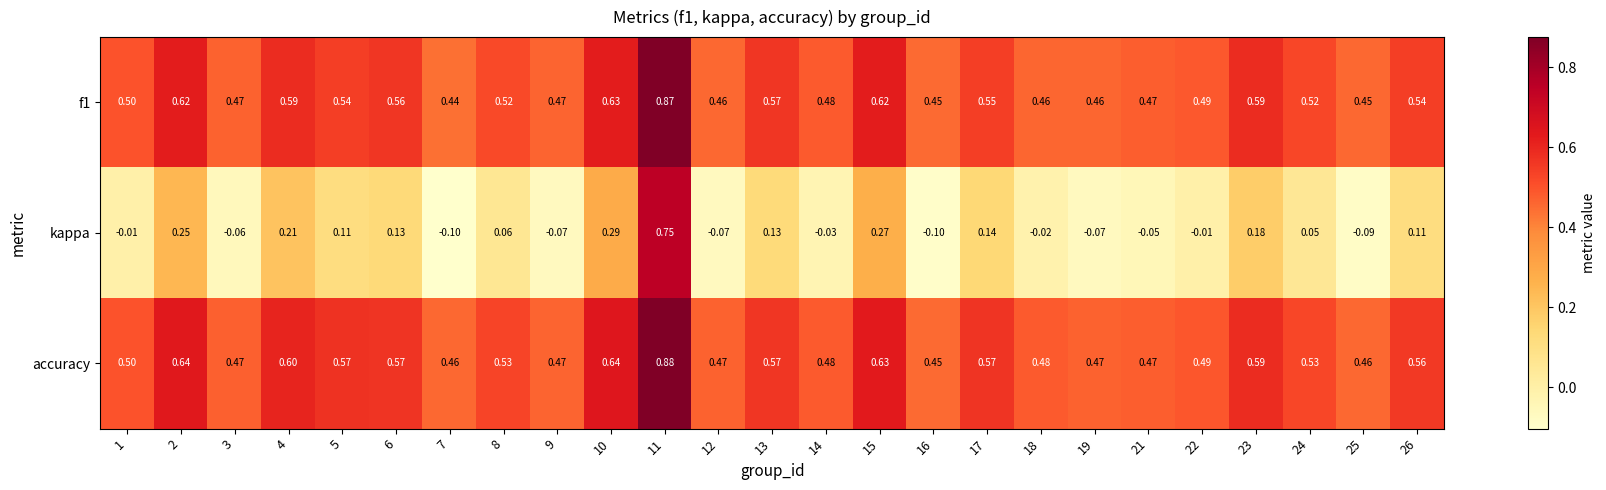

At which category is the sum across all series the highest?

11